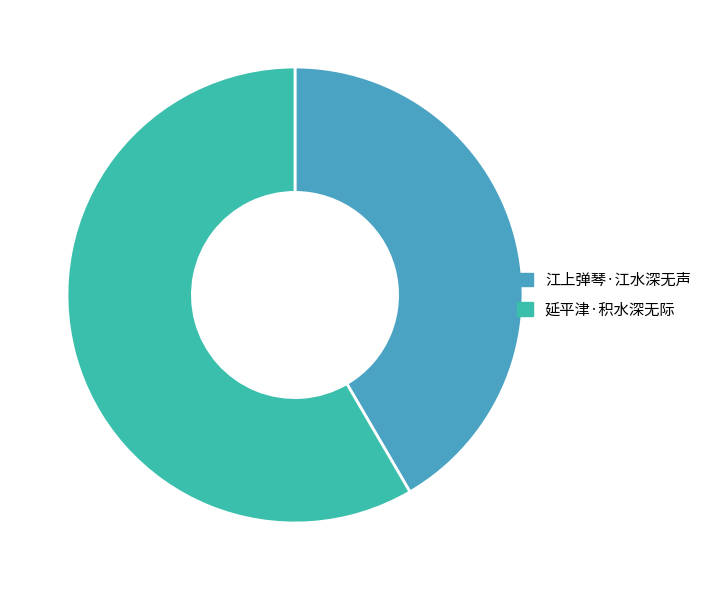

What is the change in value from 江上弹琴·江水深无声 to 延平津·积水深无际?

+55639